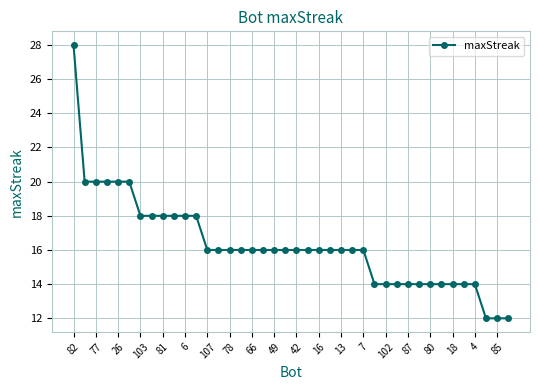

What is the difference between the maximum and second lowest values?

16